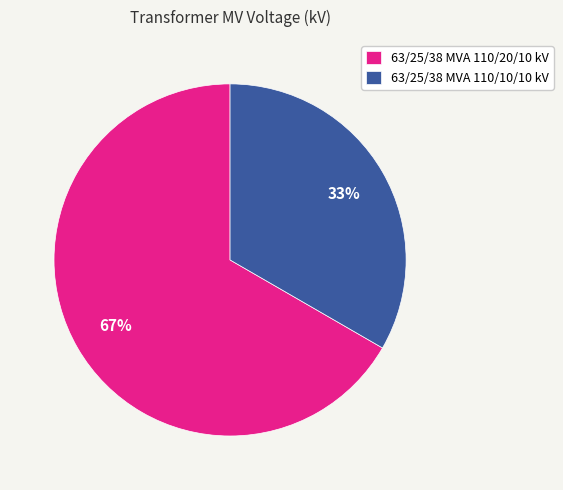

To the nearest percent, what is the combined percentage of 63/25/38 MVA 110/10/10 kV and 63/25/38 MVA 110/20/10 kV?

100%